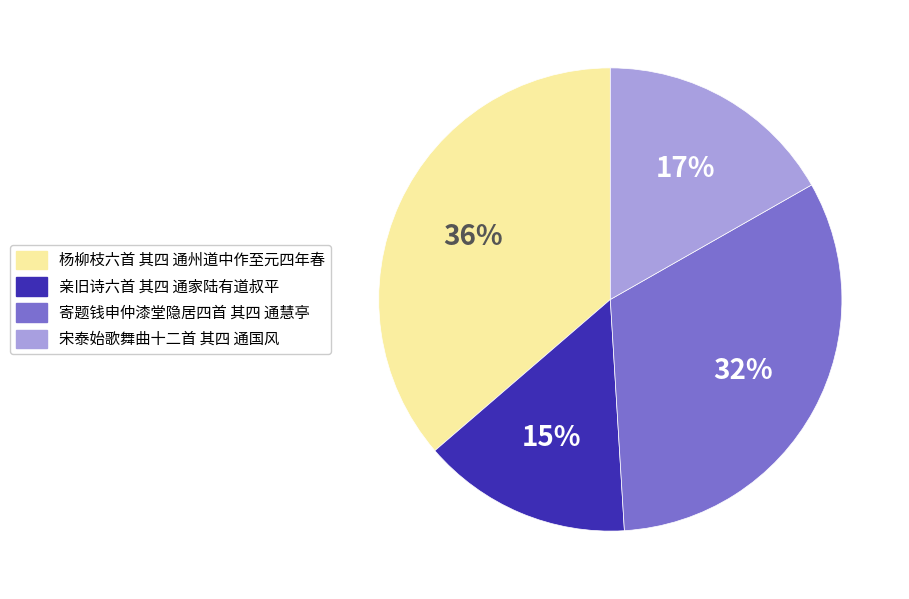

Do 宋泰始歌舞曲十二首 其四 通国风 and 杨柳枝六首 其四 通州道中作至元四年春 together represent more than half of the pie?

Yes